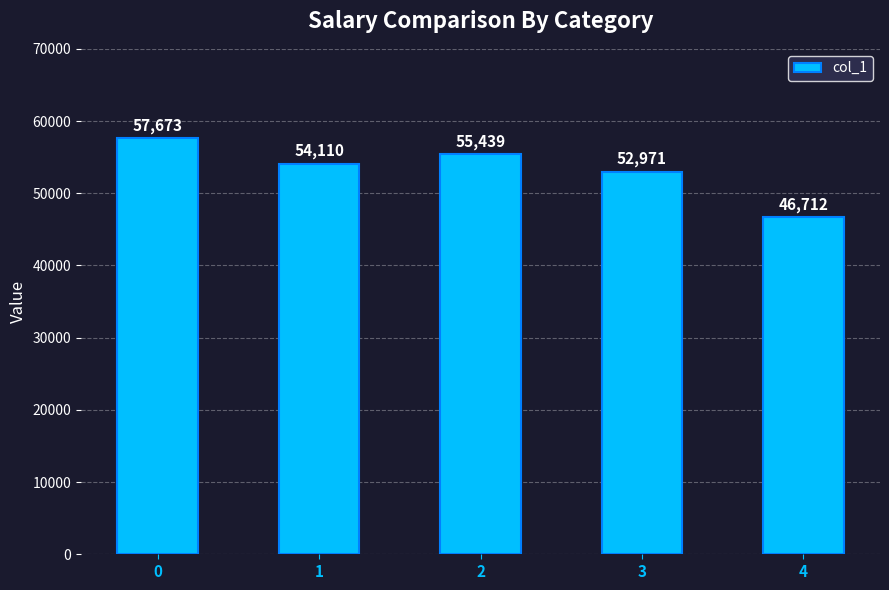

What is the value of the 3rd bar from the left?

55439